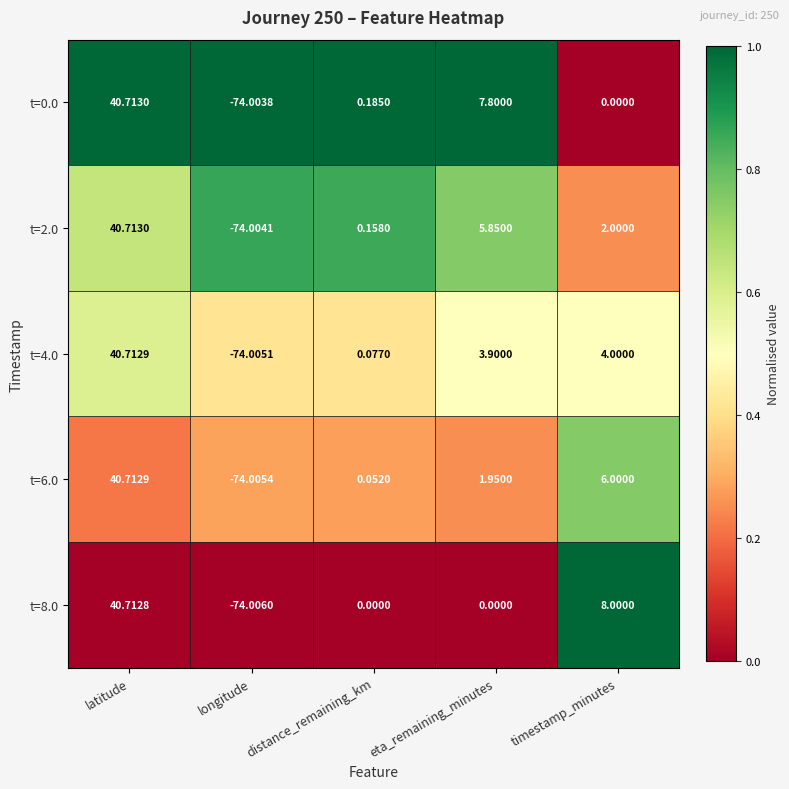

At which category does the chart reach its peak across all series?

latitude